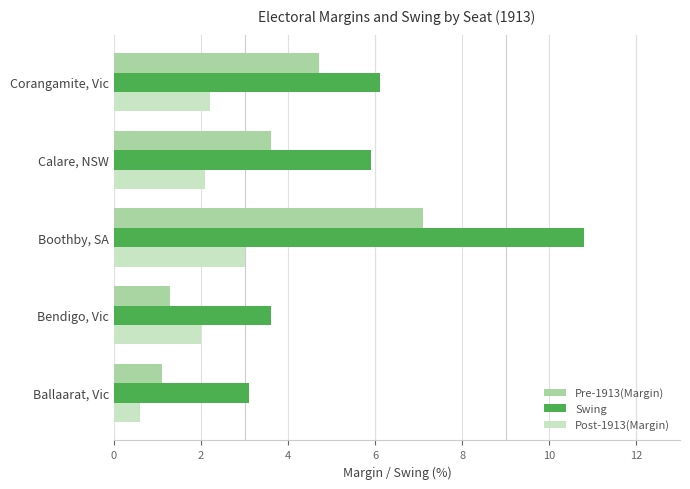

Which series has the largest total across all categories?

Swing